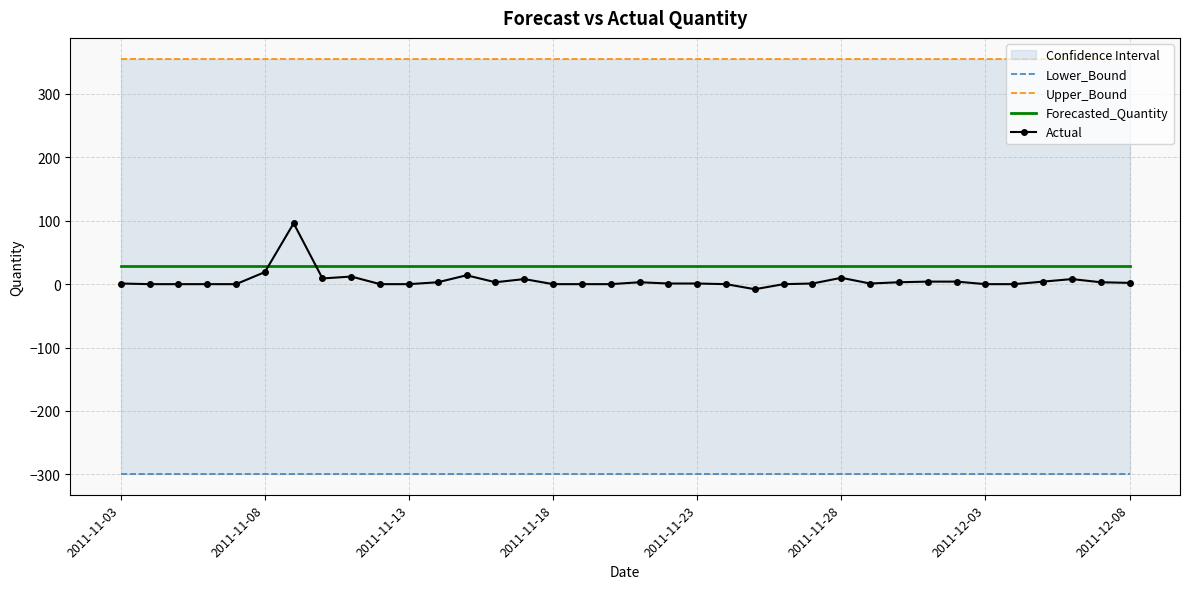

Reading left to right, what are all the values shown in this chart?

Lower_Bound: -299.5	-299.5	-299.5	-299.5	-299.5	-299.5	-299.5	-299.5	-299.5	-299.5	-299.5	-299.5	-299.5	-299.5	-299.5	-299.5	-299.5	-299.5	-299.5	-299.5	-299.5	-299.5	-299.5	-299.5	-299.5	-299.5	-299.5	-299.5	-299.5	-299.5	-299.5	-299.5	-299.5	-299.5	-299.5	-299.5
Upper_Bound: 355.8	355.8	355.8	355.8	355.8	355.8	355.8	355.8	355.8	355.8	355.8	355.8	355.8	355.8	355.8	355.8	355.8	355.8	355.8	355.8	355.8	355.8	355.8	355.8	355.8	355.8	355.8	355.8	355.8	355.8	355.8	355.8	355.8	355.8	355.8	355.8
Forecasted_Quantity: 28.1	28.1	28.1	28.1	28.1	28.1	28.1	28.1	28.1	28.1	28.1	28.1	28.1	28.1	28.1	28.1	28.1	28.1	28.1	28.1	28.1	28.1	28.1	28.1	28.1	28.1	28.1	28.1	28.1	28.1	28.1	28.1	28.1	28.1	28.1	28.1
Actual: 1.0	0.0	0.0	0.0	0.0	19.0	96.0	9.0	12.0	0.0	0.0	3.0	14.0	3.0	8.0	0.0	0.0	0.0	3.0	1.0	1.0	0.0	-8.0	0.0	1.0	10.0	1.0	3.0	4.0	4.0	0.0	0.0	4.0	8.0	3.0	2.0